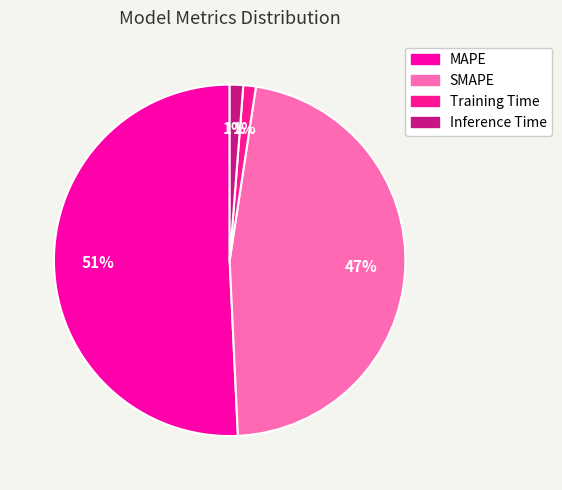

Which category has the biggest portion of the pie?

MAPE